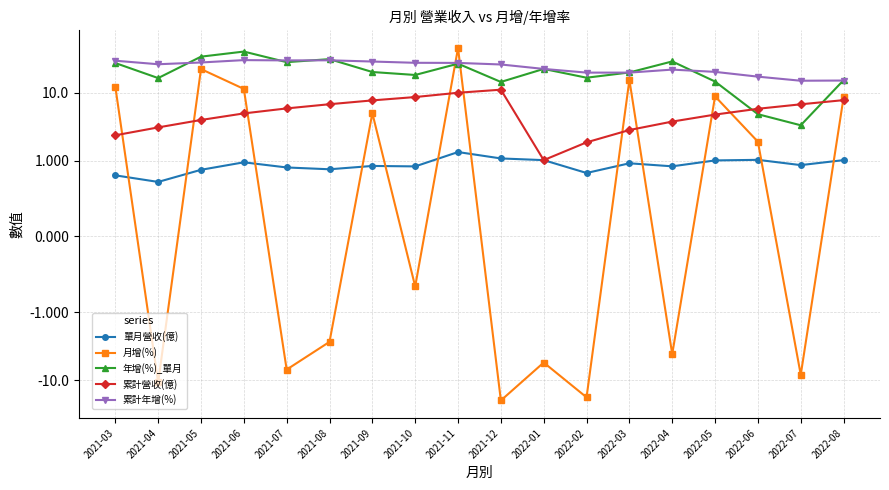

Which series has the largest total across all categories?

累計年增(%)